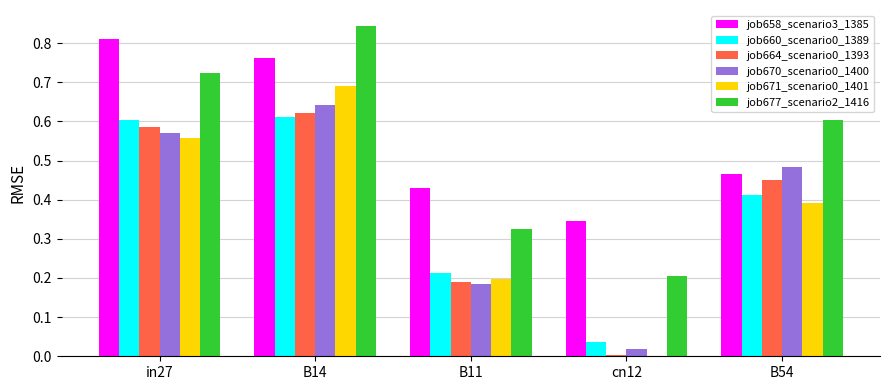

What is the total value across all series at in27?

3.8